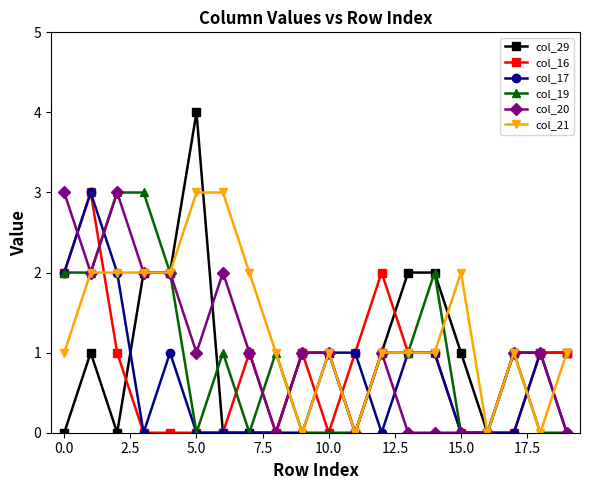

Reading right to left, what are all the values shown in this chart?

col_29: 1	1	1	0	1	2	2	1	0	1	1	0	0	0	4	2	2	0	1	0
col_16: 1	1	0	0	0	1	1	2	1	0	1	0	1	0	0	0	0	1	3	2
col_17: 0	1	0	0	0	1	1	0	1	1	0	0	0	0	0	1	0	2	3	2
col_19: 0	0	1	0	0	2	1	1	0	0	0	1	0	1	0	2	3	3	2	2
col_20: 0	1	1	0	0	0	0	1	0	1	1	0	1	2	1	2	2	3	2	3
col_21: 1	0	1	0	2	1	1	1	0	1	0	1	2	3	3	2	2	2	2	1